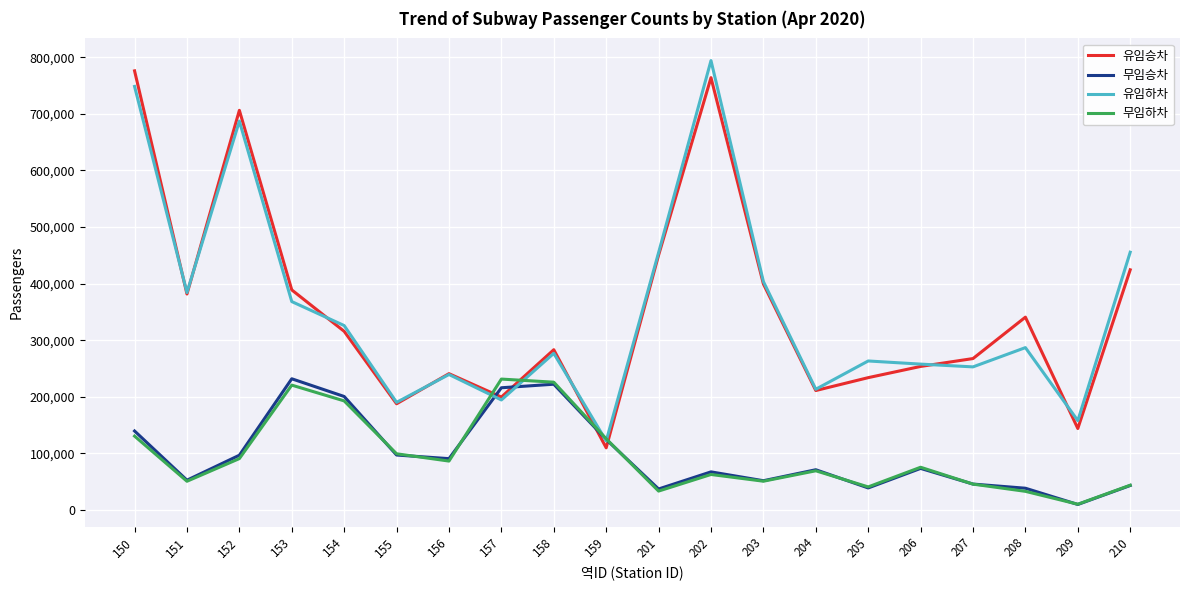

What are all the series names shown in the legend?

유임승차, 무임승차, 유임하차, 무임하차